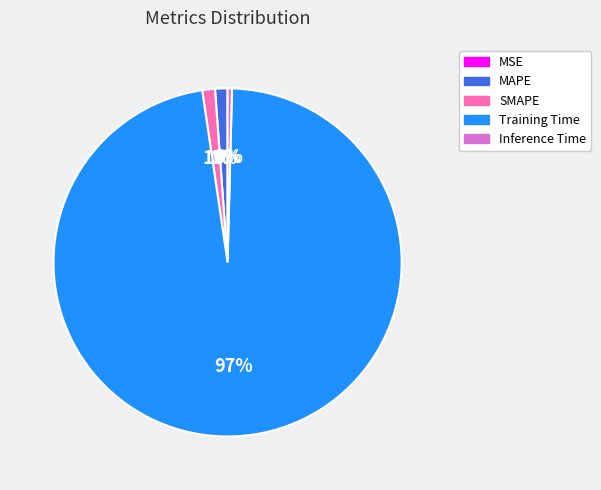

Is it true that Training Time is 90% of the pie?

False